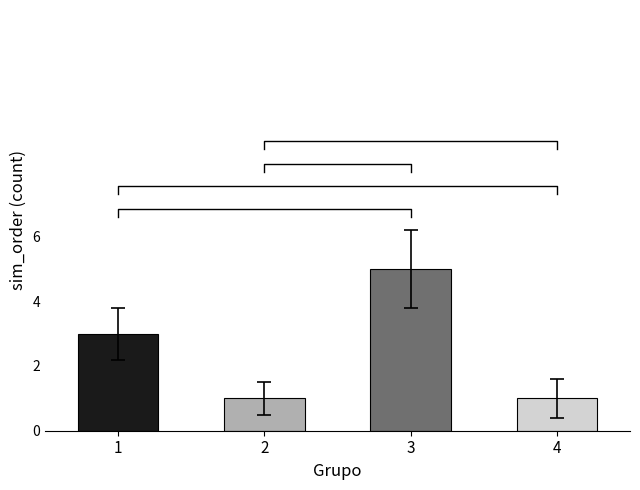

List the labels in order of value, largest first.

3, 1, 2, 4